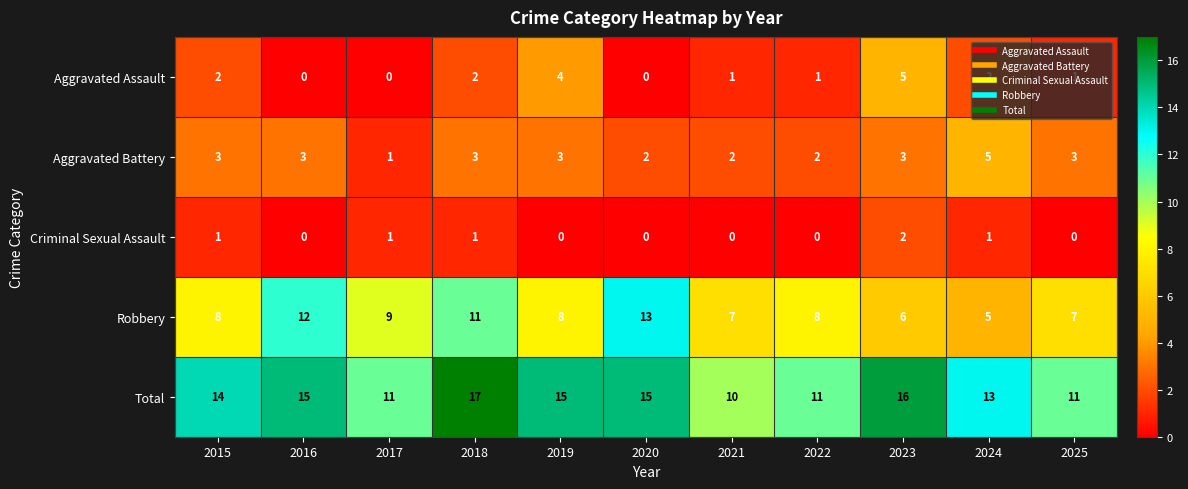

Which series has the widest spread of values?

Robbery